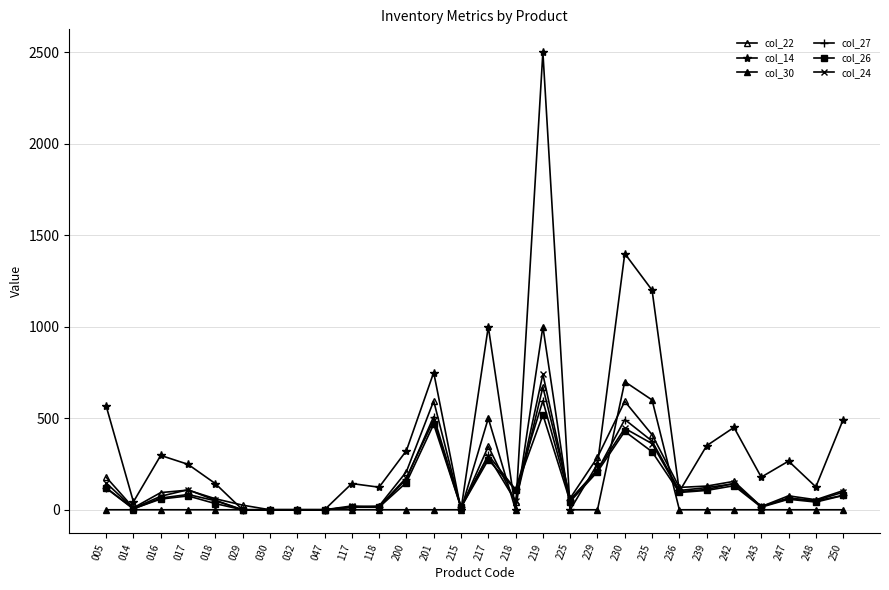

What is the value of the col_26 point at the 14th from the left?

13.0